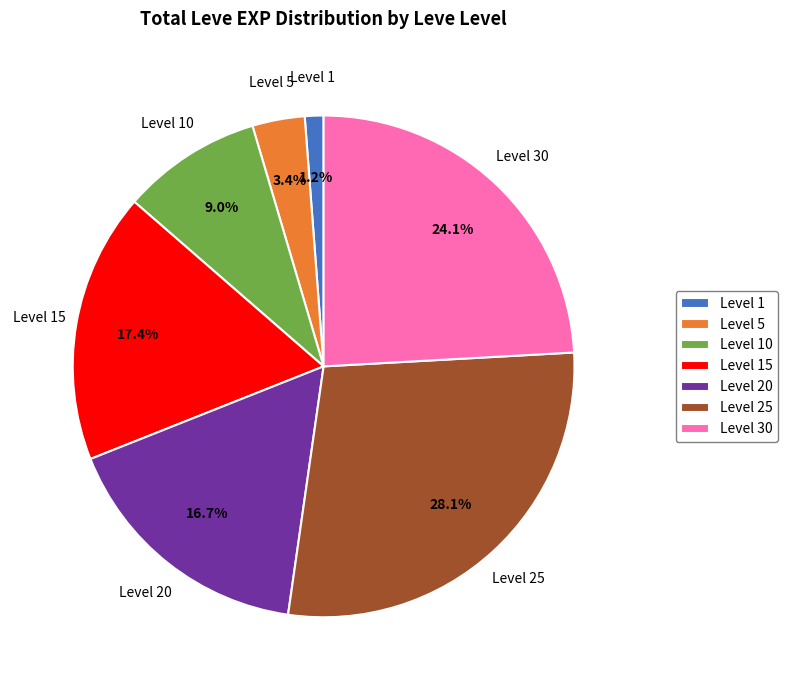

How much of the chart is everything except Level 25?

71.9%